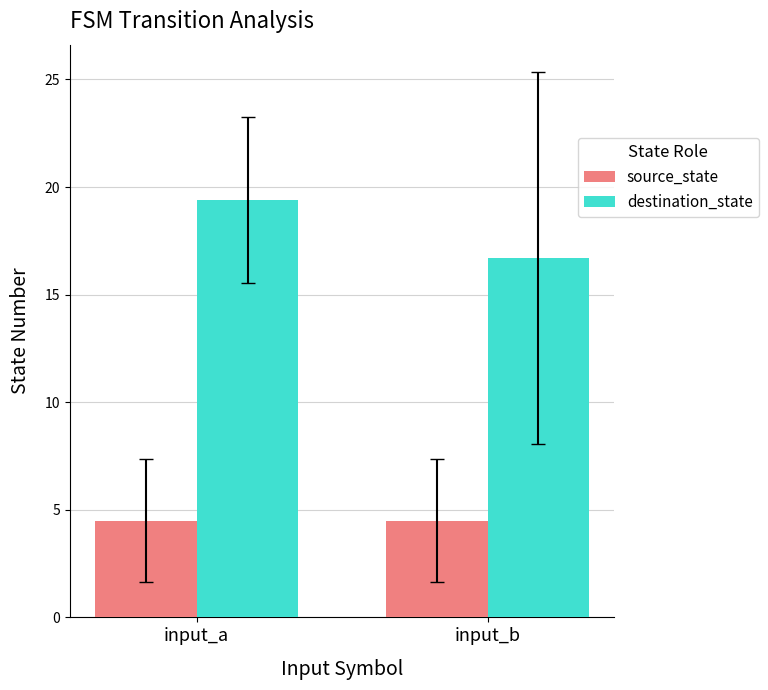

What is the difference between the highest and lowest values at input_b?

12.2